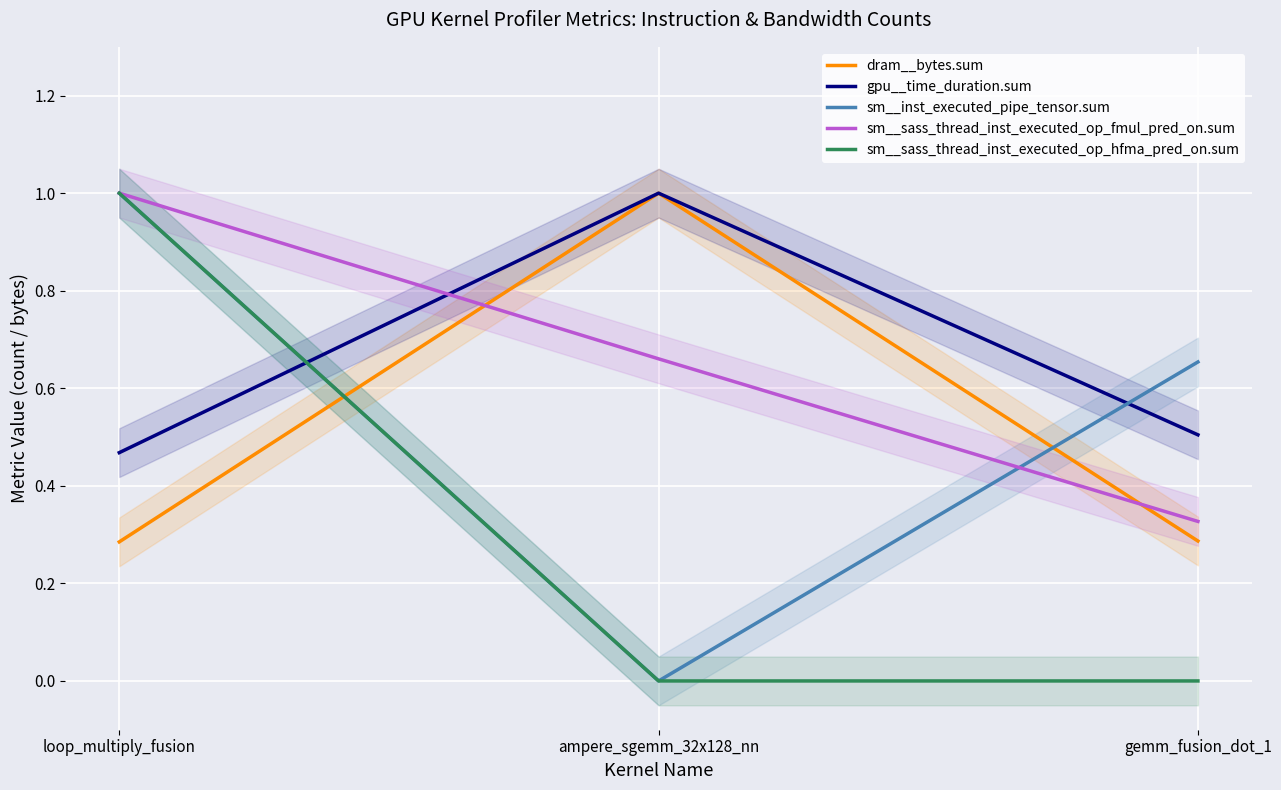

The sm__sass_thread_inst_executed_op_hfma_pred_on.sum series shows -0.5 at ampere_sgemm_32x128_nn. True or false?

False